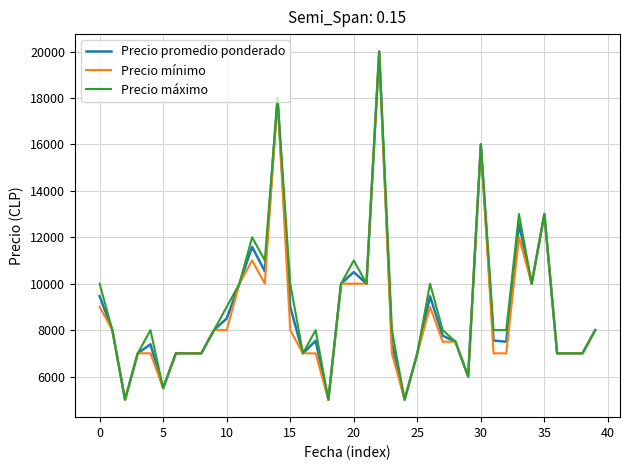

What is the greatest value displayed?

20000